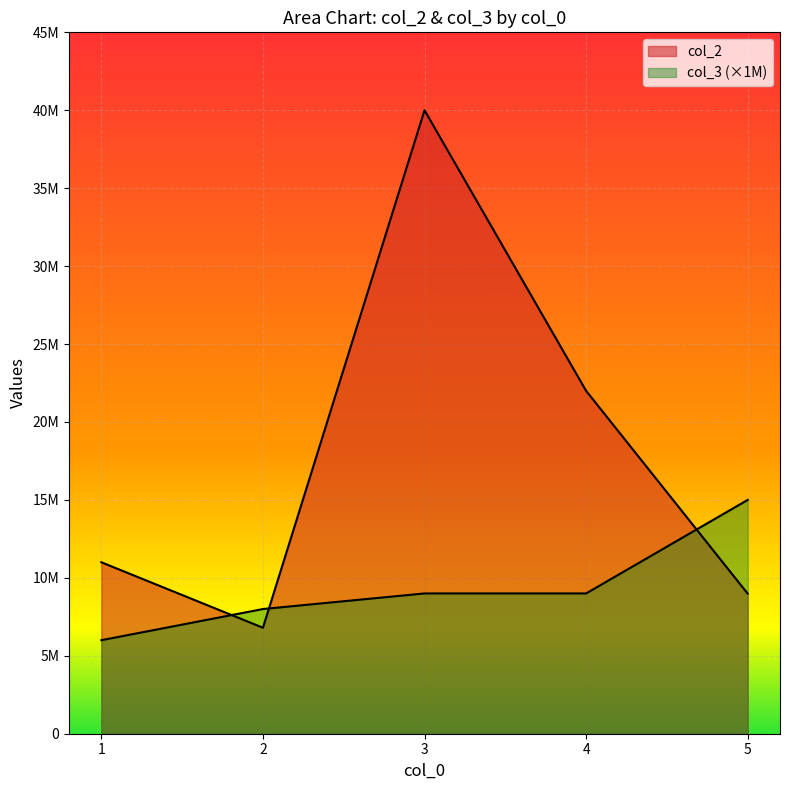

List the labels in order of col_2 value, largest first.

3, 4, 1, 5, 2